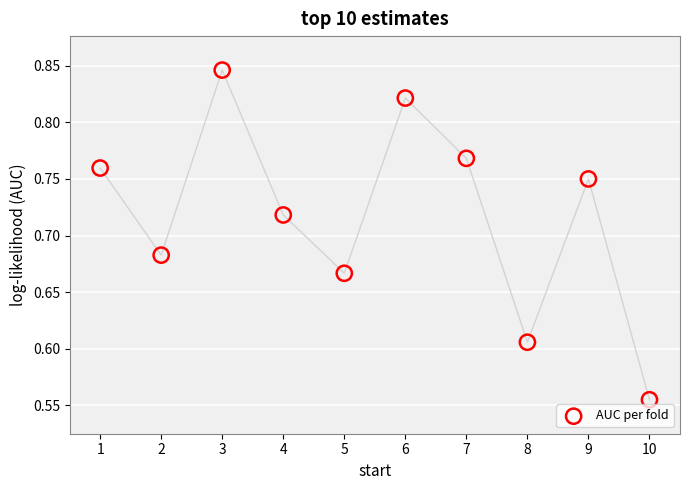

What is the range of Y values (max minus min)?

0.3